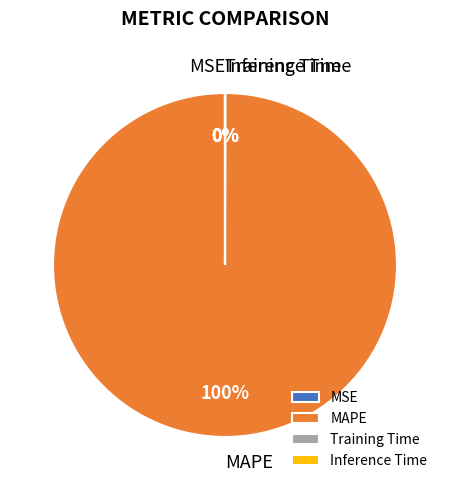

The MAPE slice represents 100% of the pie. True or false?

True